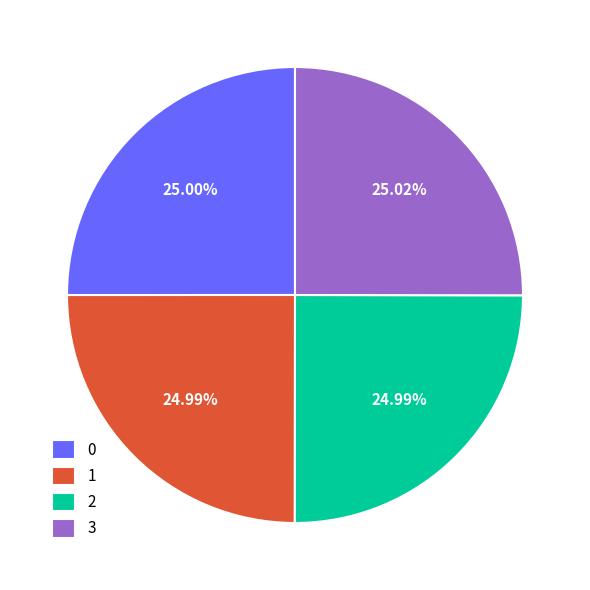

Approximately how many times larger is the value at 2 compared to 1?

1.0